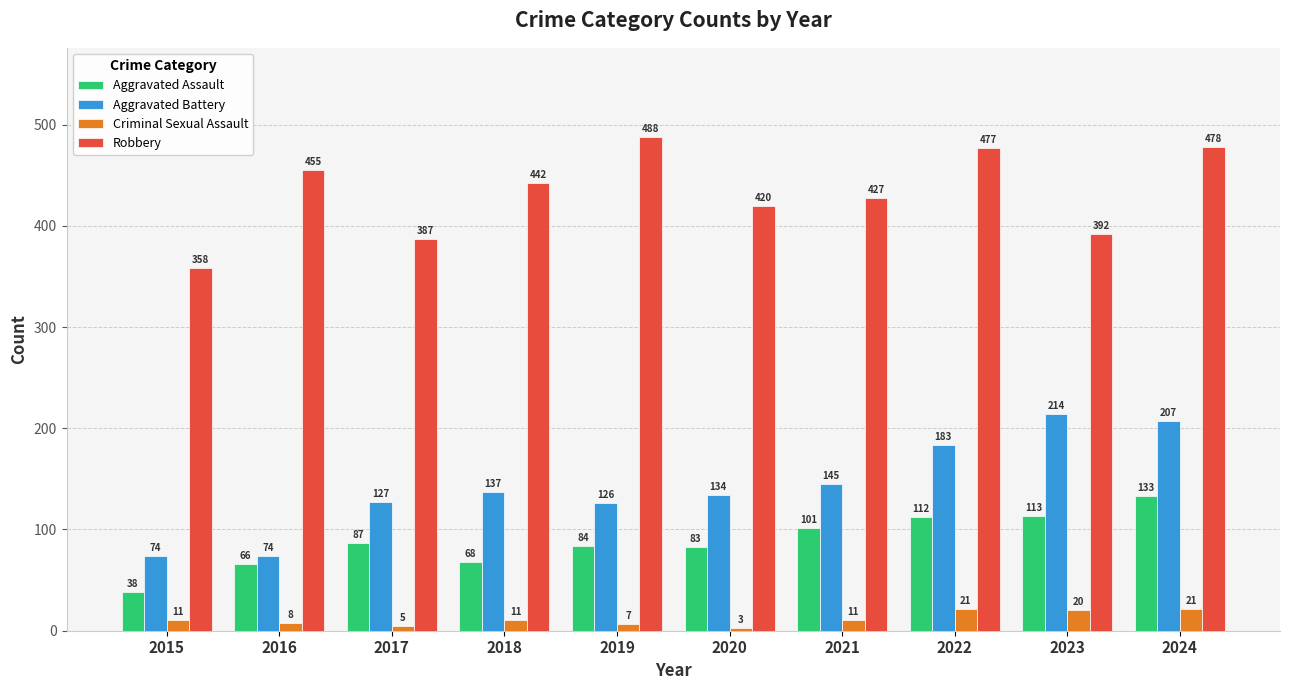

Is the value of Aggravated Battery at 2018 greater than the value of Robbery at 2020?

No